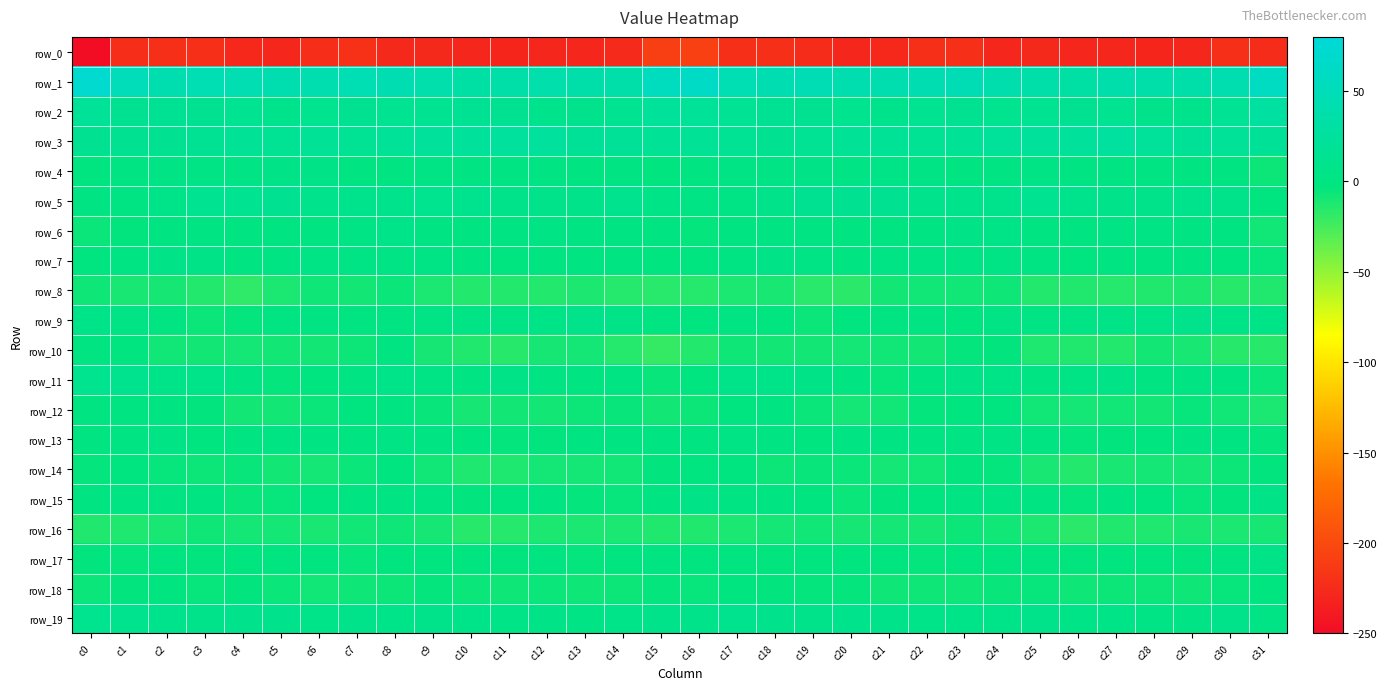

The value of row_13 at c16 is -0.9. True or false?

True